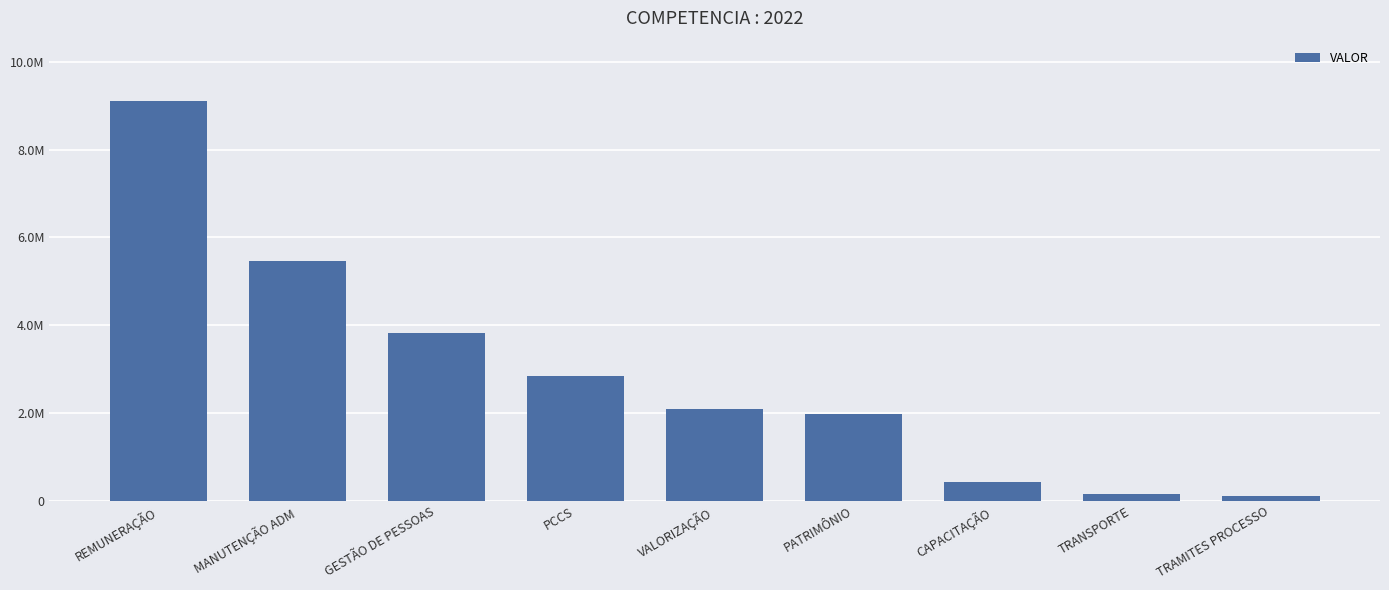

The value at GESTÃO DE PESSOAS is 1224126.5. True or false?

False